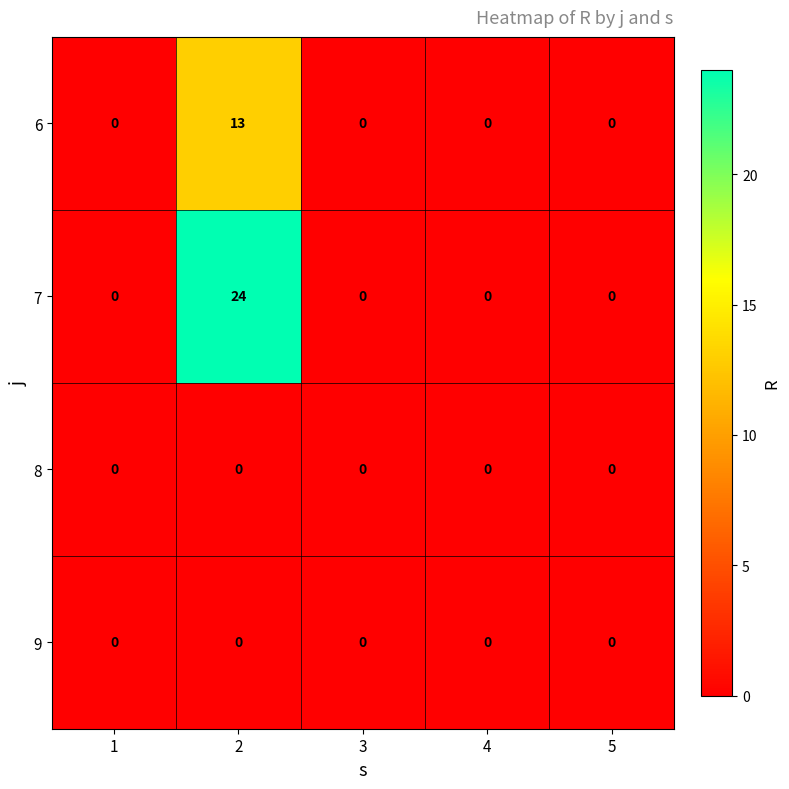

Which series has the largest range (max minus min)?

7